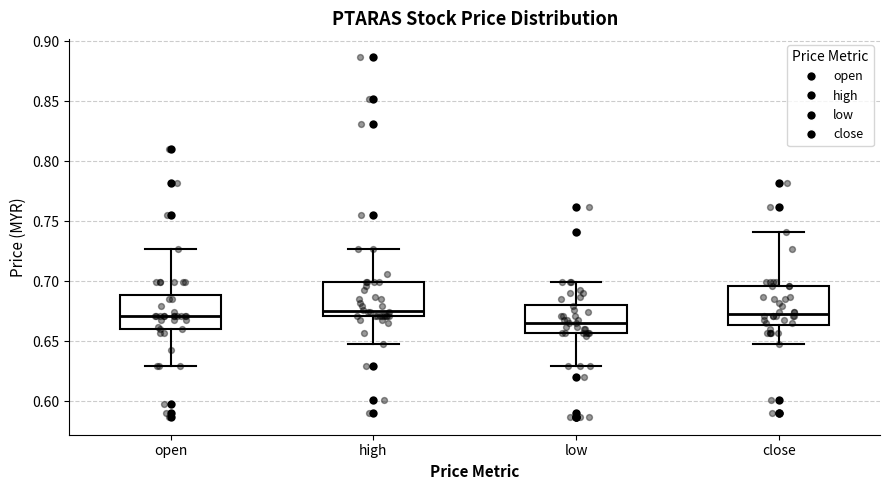

Where does the lower whisker of the box for low end on the y-axis? The values are not printed on the chart, so give them approximately, as read against the axis.

0.630